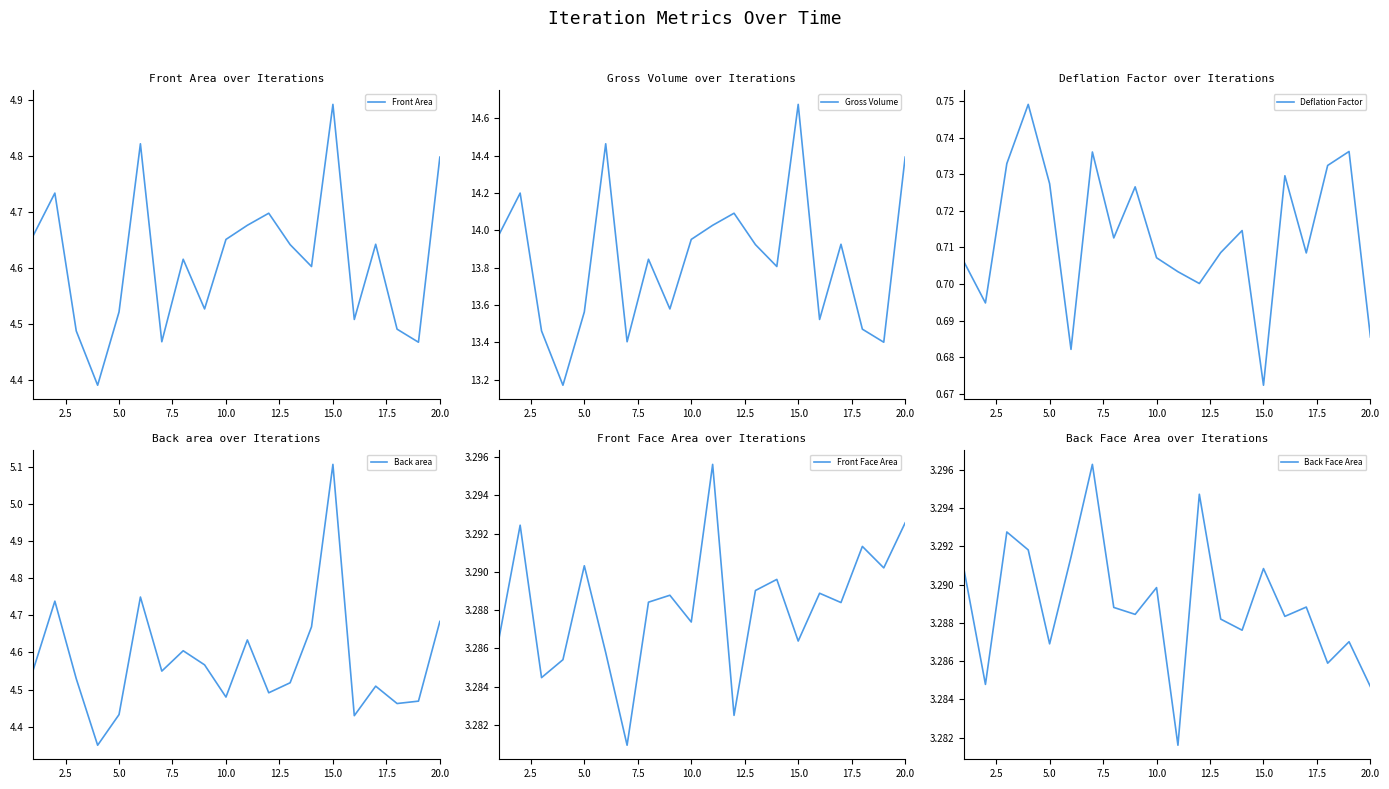

Reading right to left, list all the values displayed in this chart.

Front Area: 4.8	4.5	4.5	4.6	4.5	4.9	4.6	4.6	4.7	4.7	4.7	4.5	4.6	4.5	4.8	4.5	4.4	4.5	4.7	4.7
Gross Volume: 14.4	13.4	13.5	13.9	13.5	14.7	13.8	13.9	14.1	14.0	14.0	13.6	13.8	13.4	14.5	13.6	13.2	13.5	14.2	14.0
Deflation Factor: 0.7	0.7	0.7	0.7	0.7	0.7	0.7	0.7	0.7	0.7	0.7	0.7	0.7	0.7	0.7	0.7	0.7	0.7	0.7	0.7
Back area: 4.7	4.5	4.5	4.5	4.4	5.1	4.7	4.5	4.5	4.6	4.5	4.6	4.6	4.5	4.7	4.4	4.4	4.5	4.7	4.6
Front Face Area: 3.3	3.3	3.3	3.3	3.3	3.3	3.3	3.3	3.3	3.3	3.3	3.3	3.3	3.3	3.3	3.3	3.3	3.3	3.3	3.3
Back Face Area: 3.3	3.3	3.3	3.3	3.3	3.3	3.3	3.3	3.3	3.3	3.3	3.3	3.3	3.3	3.3	3.3	3.3	3.3	3.3	3.3